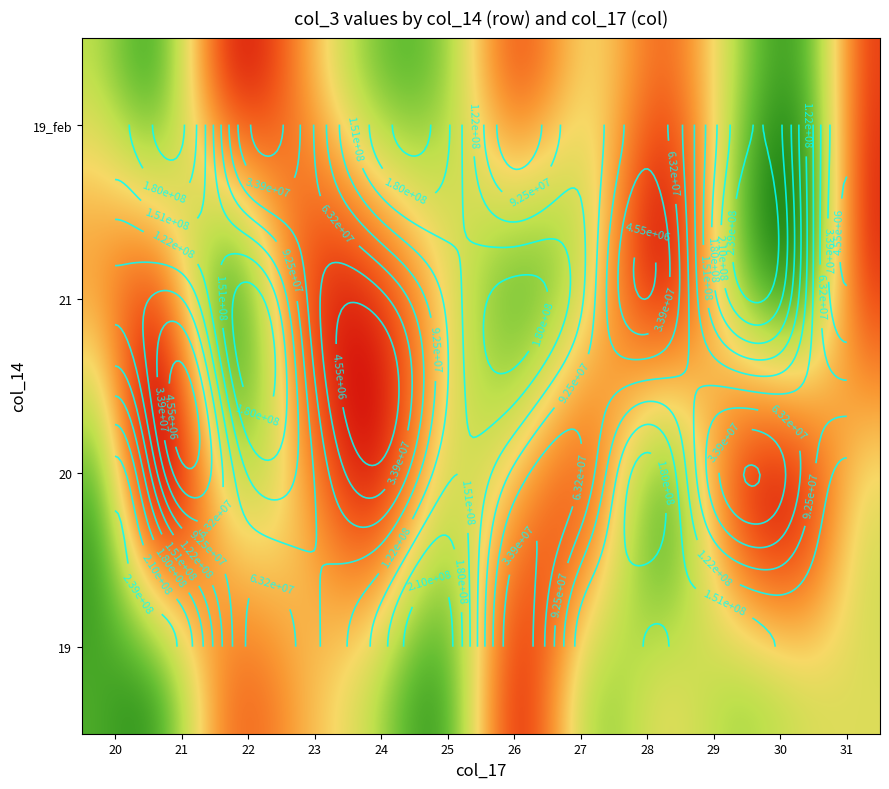

How many series are shown in this chart?

4